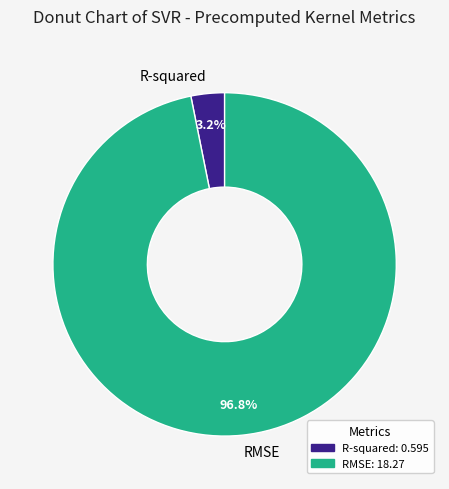

The RMSE slice represents 97% of the pie. True or false?

True